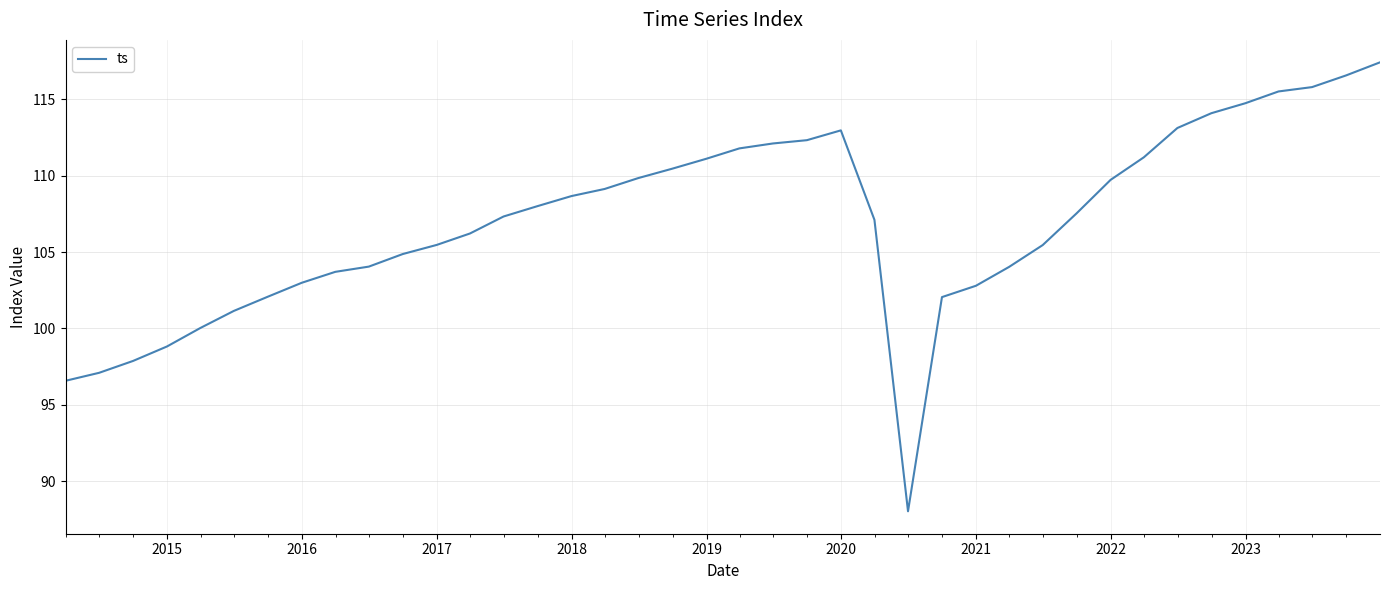

What is the difference between the maximum and minimum values?

29.4